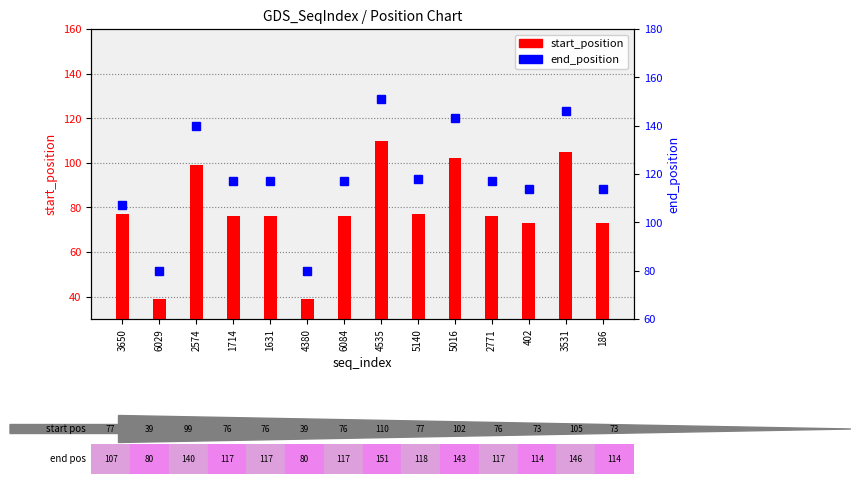

Rank the series by their maximum value, from lowest to highest.

start_position, end_position